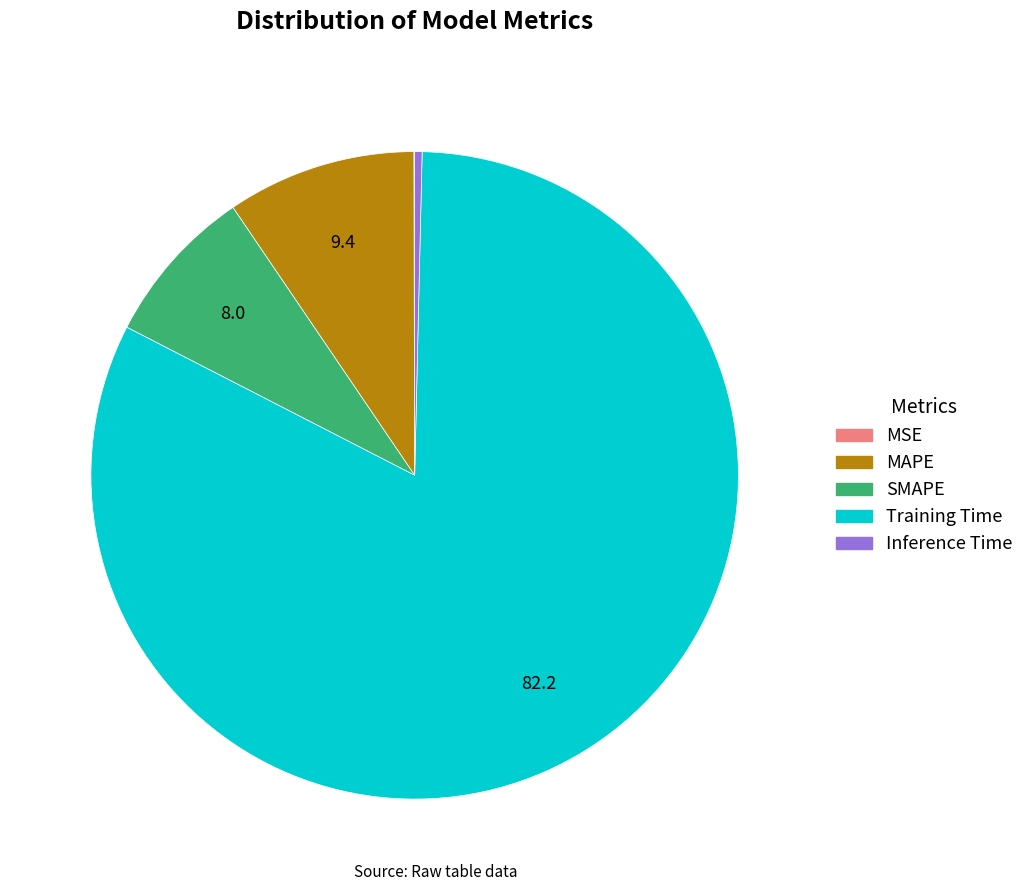

Between MAPE and Training Time, which is larger?

Training Time